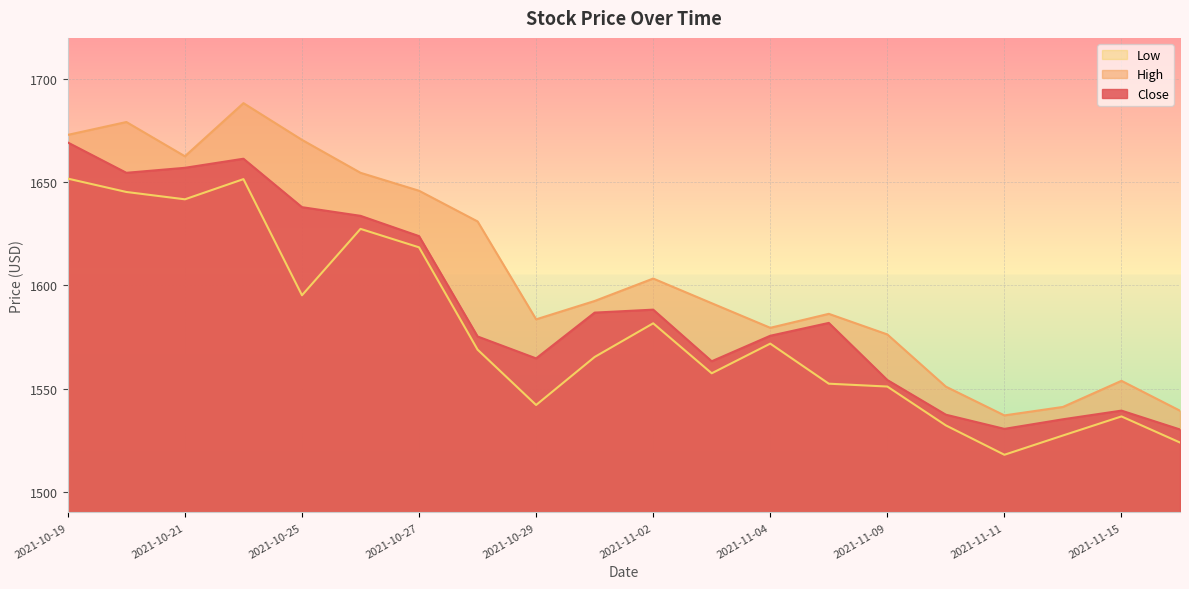

Reading left to right, list all the values displayed in this chart.

Close: 2021-10-19=1669.3	2021-10-20=1654.6	2021-10-21=1657.0	2021-10-22=1661.4	2021-10-25=1638.0	2021-10-26=1633.8	2021-10-27=1623.9	2021-10-28=1575.3	2021-10-29=1564.7	2021-11-01=1586.8	2021-11-02=1588.3	2021-11-03=1563.3	2021-11-04=1575.6	2021-11-08=1581.9	2021-11-09=1554.2	2021-11-10=1537.4	2021-11-11=1530.5	2021-11-12=1535.2	2021-11-15=1539.4	2021-11-16=1530.2
High: 2021-10-19=1673.0	2021-10-20=1679.2	2021-10-21=1662.6	2021-10-22=1688.4	2021-10-25=1670.6	2021-10-26=1654.6	2021-10-27=1645.9	2021-10-28=1631.0	2021-10-29=1583.6	2021-11-01=1592.5	2021-11-02=1603.4	2021-11-03=1591.4	2021-11-04=1579.5	2021-11-08=1586.3	2021-11-09=1576.3	2021-11-10=1551.0	2021-11-11=1537.0	2021-11-12=1541.1	2021-11-15=1553.8	2021-11-16=1539.3
Low: 2021-10-19=1651.8	2021-10-20=1645.3	2021-10-21=1641.8	2021-10-22=1651.5	2021-10-25=1595.3	2021-10-26=1627.4	2021-10-27=1618.5	2021-10-28=1568.9	2021-10-29=1542.1	2021-11-01=1565.3	2021-11-02=1581.7	2021-11-03=1557.4	2021-11-04=1571.8	2021-11-08=1552.4	2021-11-09=1551.0	2021-11-10=1532.2	2021-11-11=1518.0	2021-11-12=1527.3	2021-11-15=1536.5	2021-11-16=1523.9